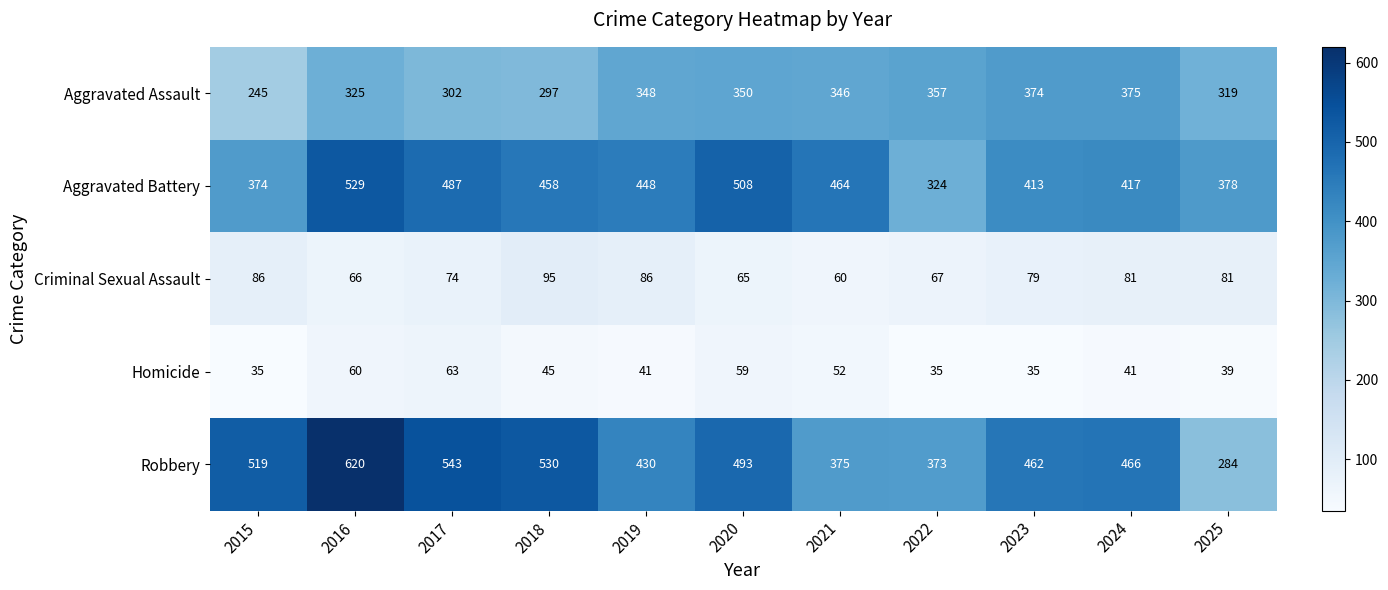

At which category is the sum across all series the highest?

2016